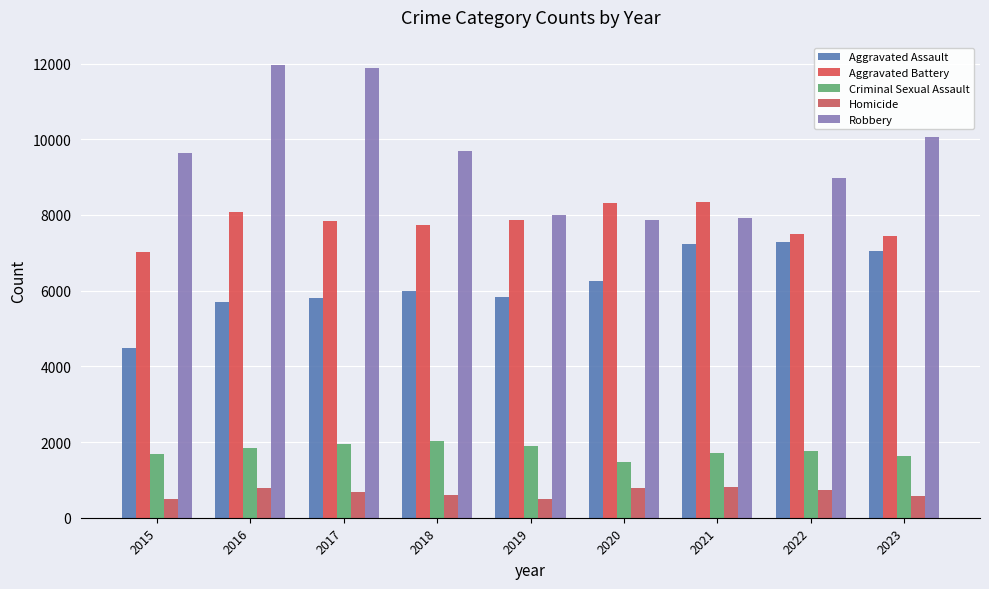

List the labels in order of Aggravated Battery value, largest first.

2021, 2020, 2016, 2019, 2017, 2018, 2022, 2023, 2015